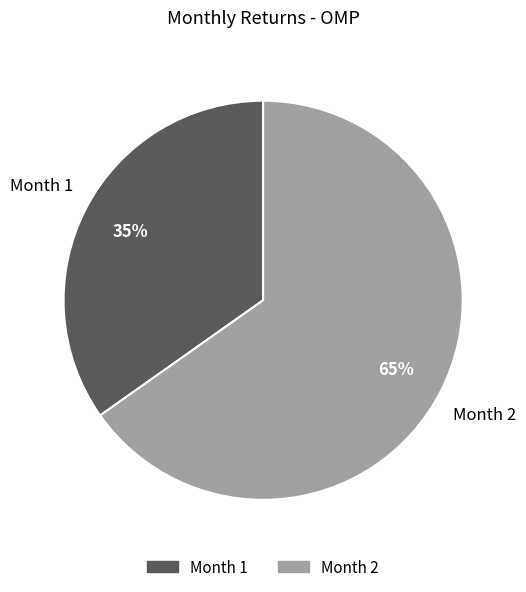

Is there any slice that represents more than half of the pie?

Yes